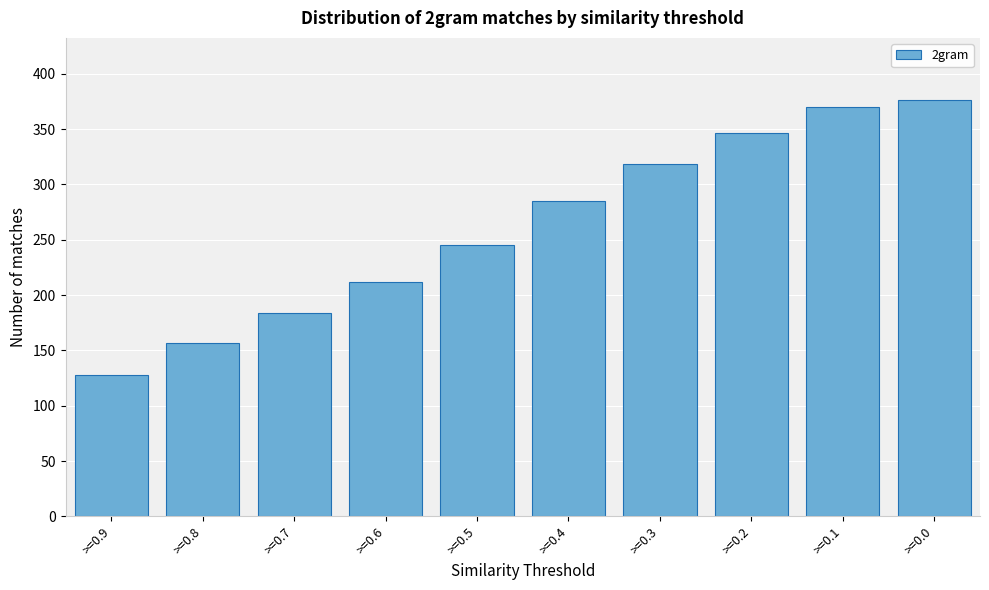

Reading left to right, extract all data points from this chart.

128	157	184	212	245	285	318	346	370	376